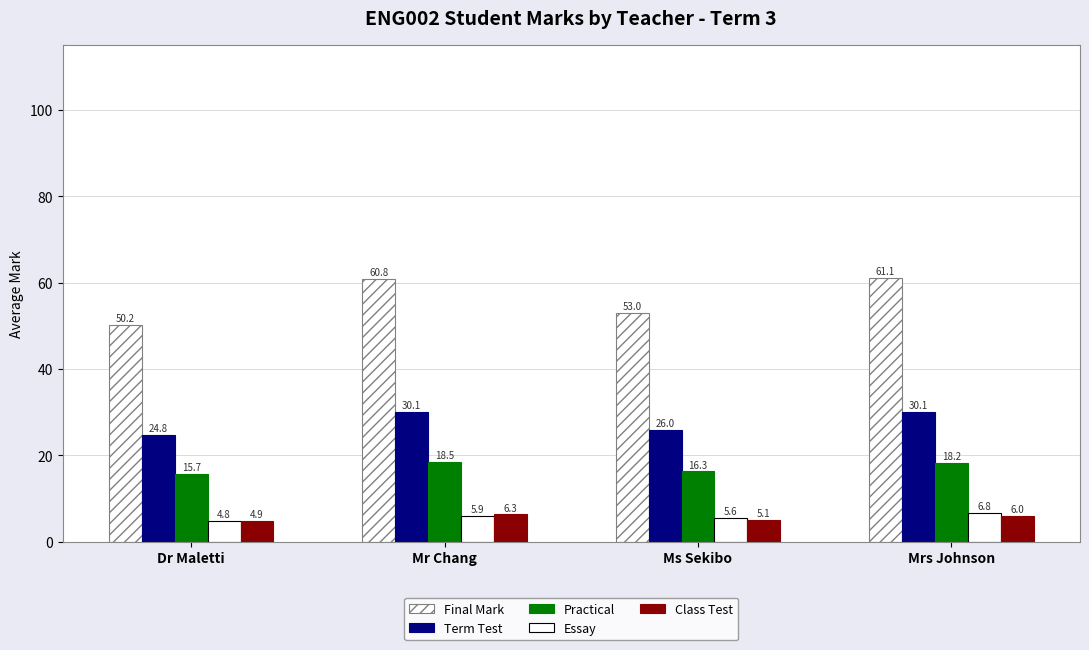

Does the chart contain stacked bars?

No